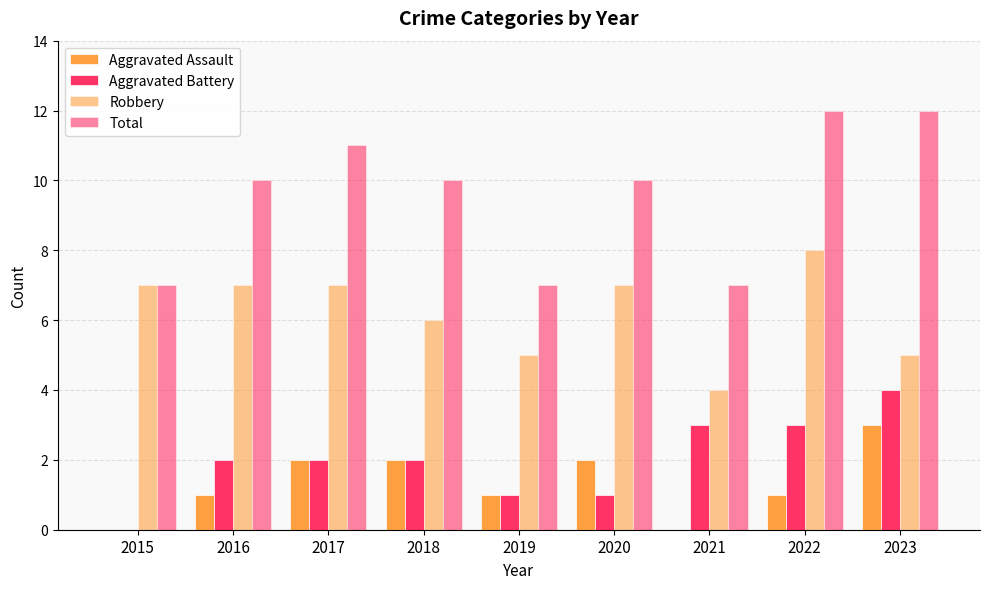

Which category has the highest value in the Aggravated Assault series?

2023